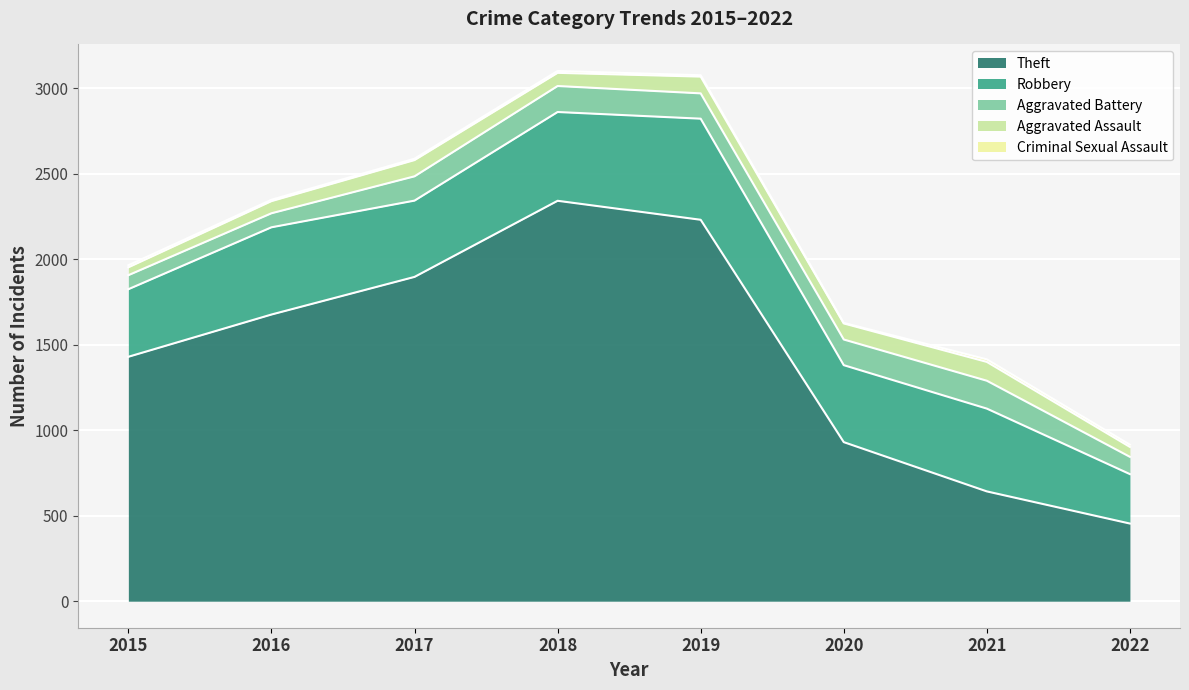

What is the maximum value for Aggravated Battery?

163